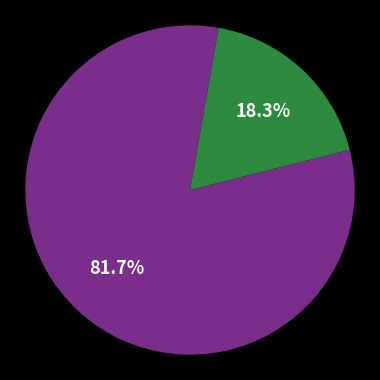

Is there any slice that represents more than half of the pie?

Yes